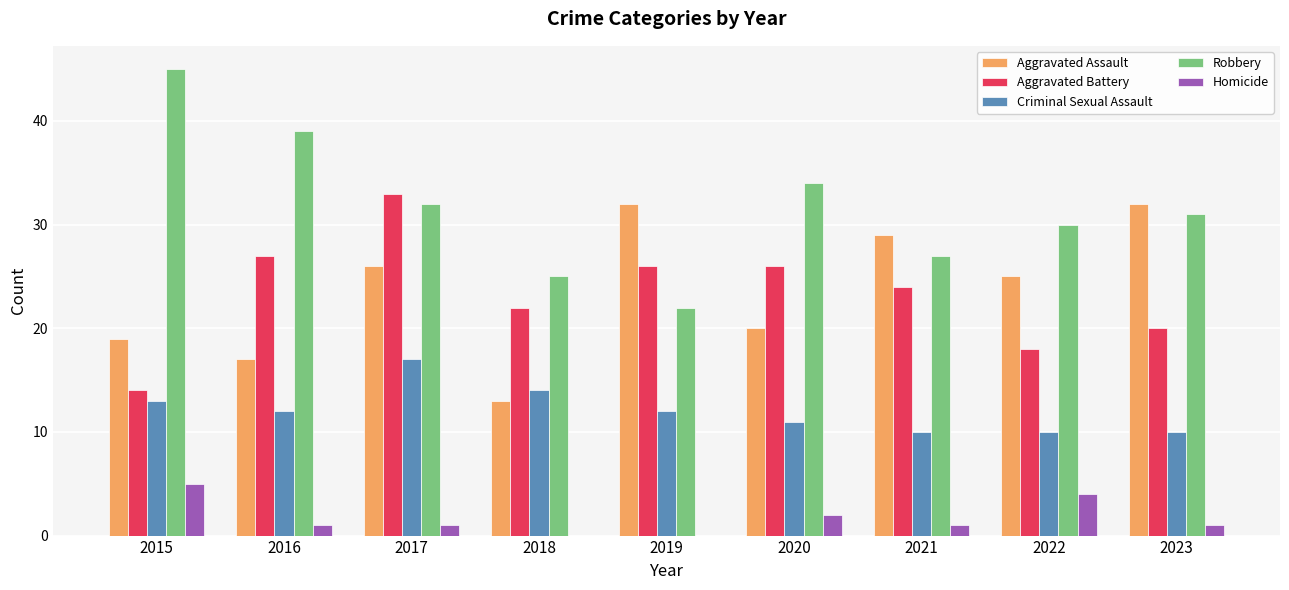

Where does the Robbery series first go above 31?

2015